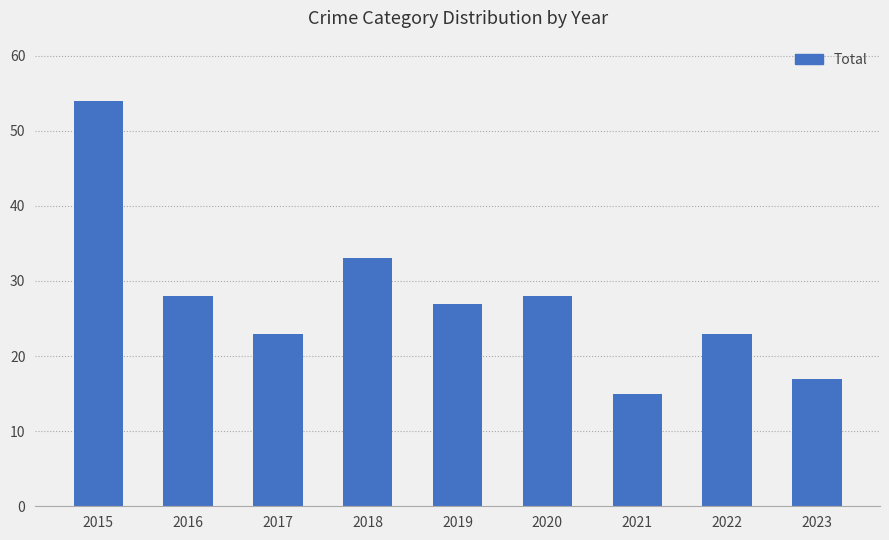

Between 2016 and 2017, which is larger?

2016